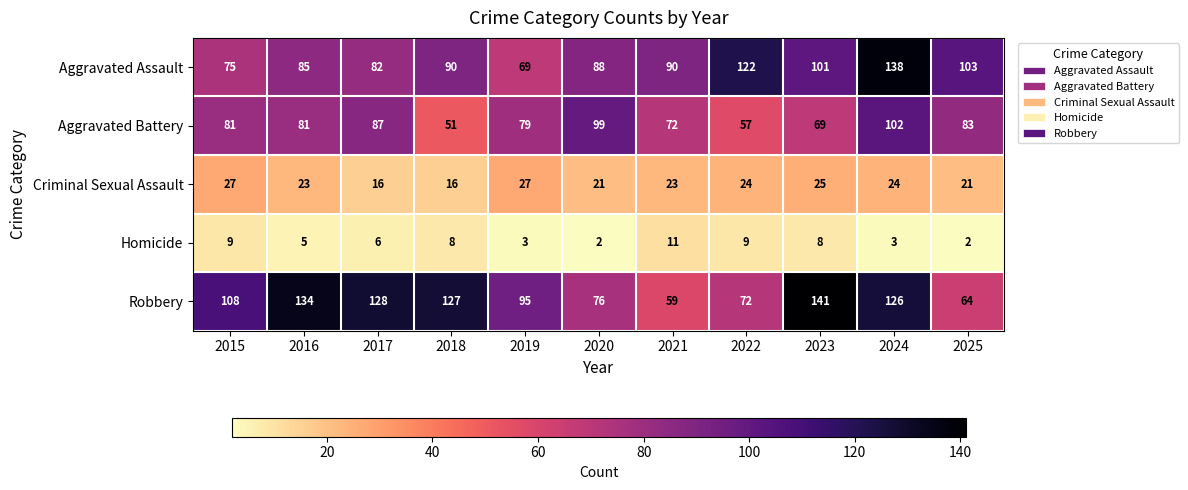

At which label is Homicide closest to 6?

2017